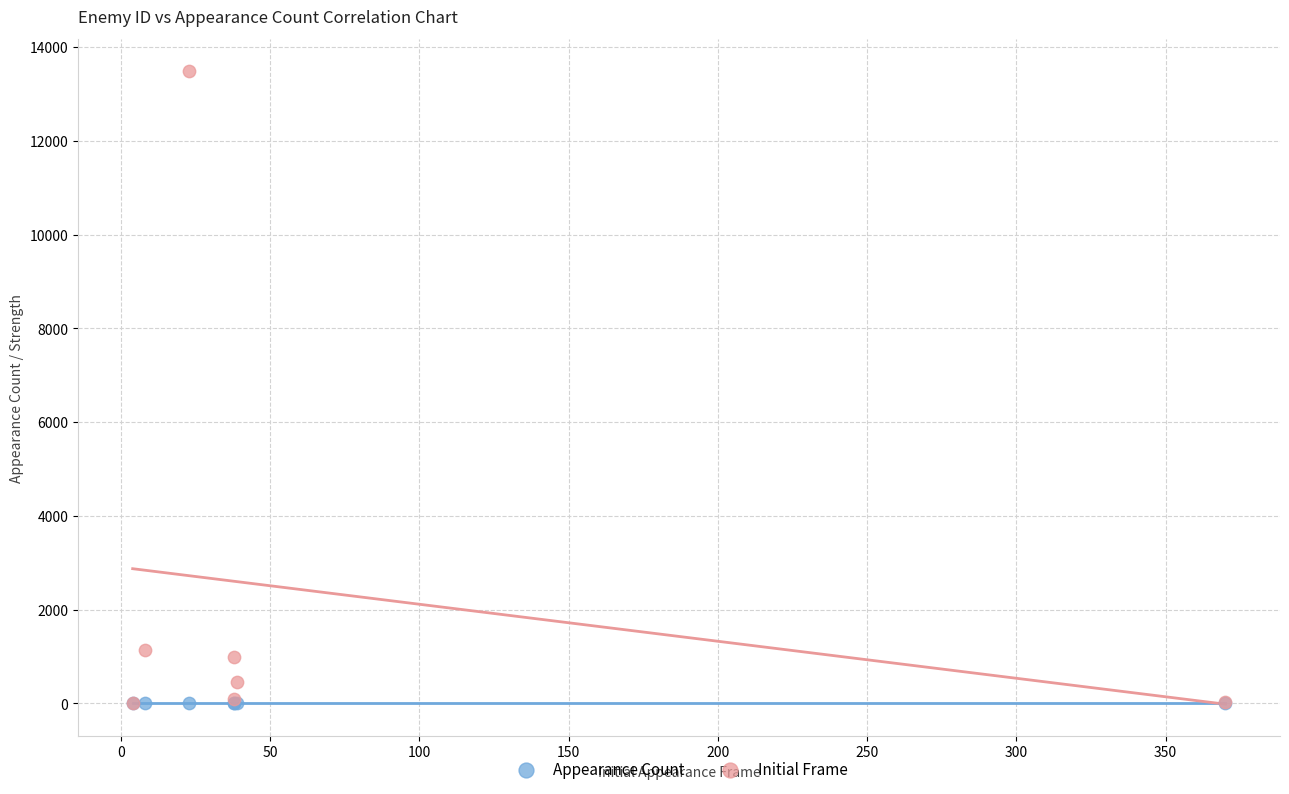

What are all the series names shown in the legend?

Appearance Count, Initial Frame